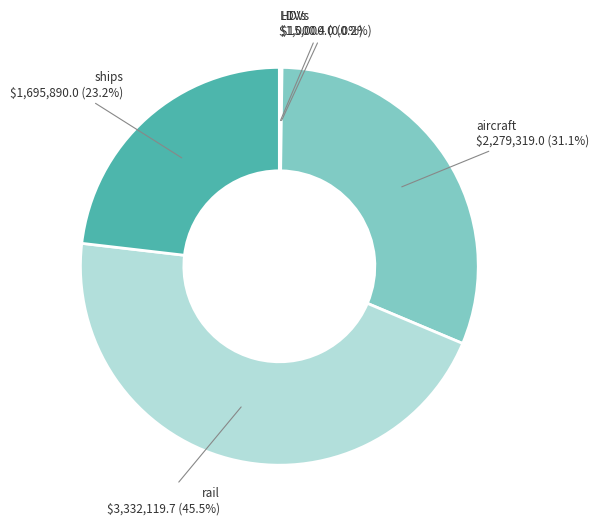

Is there a majority slice in this chart?

No